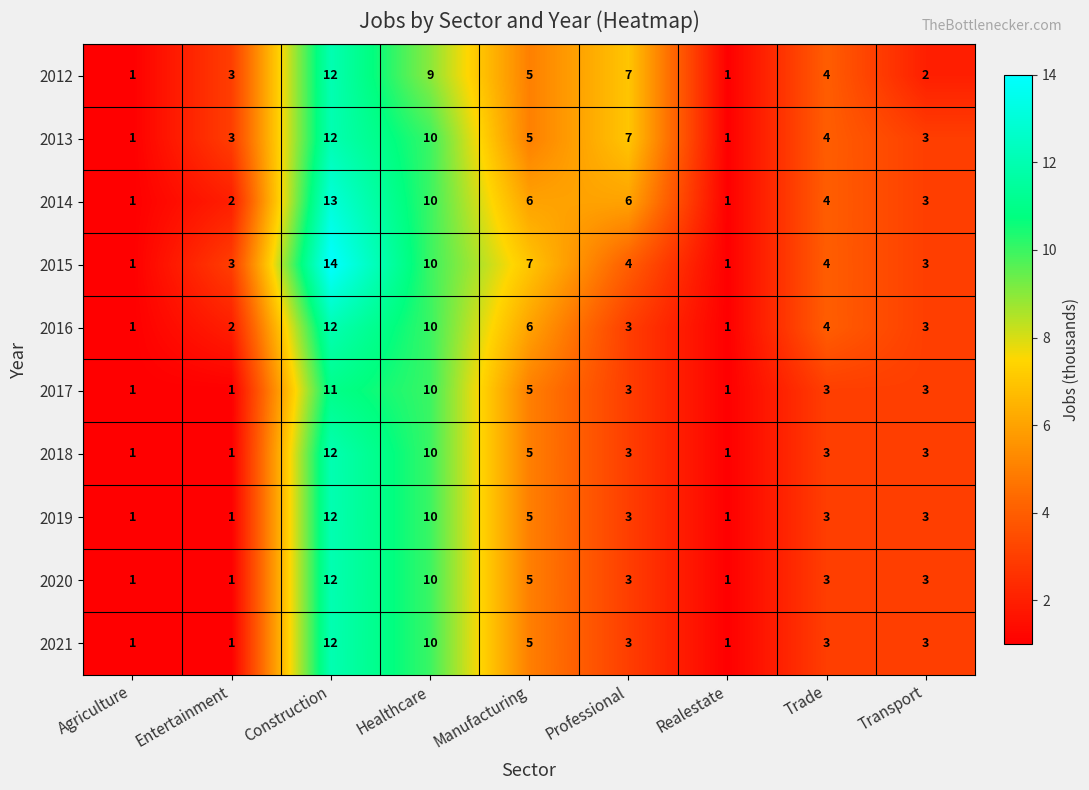

What is the average value of the 2021 series?

4